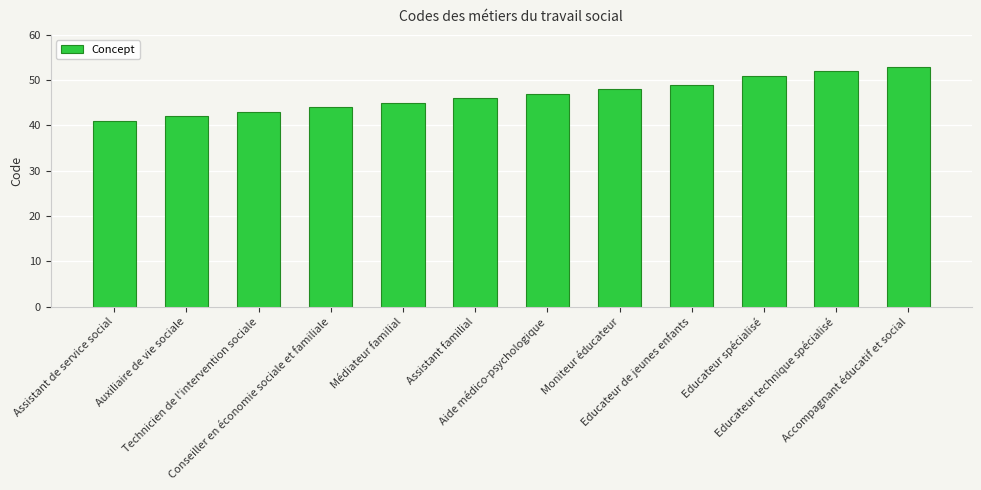

At which label is the value closest to 47?

Aide médico-psychologique